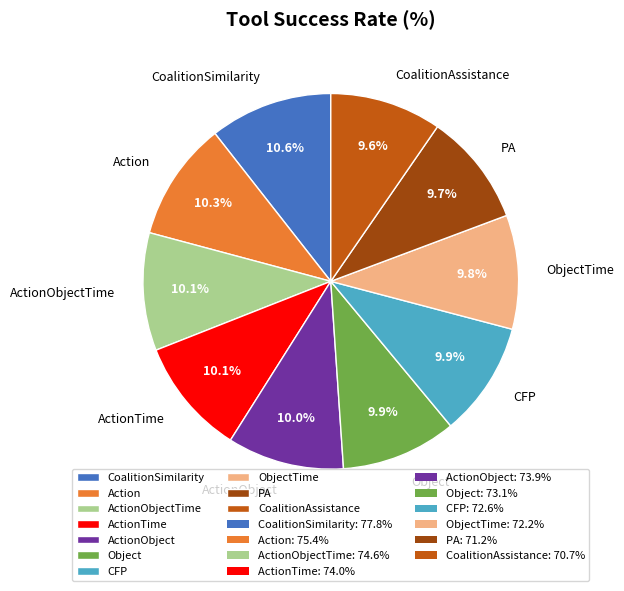

Do ActionTime and ObjectTime together represent more than half of the pie?

No